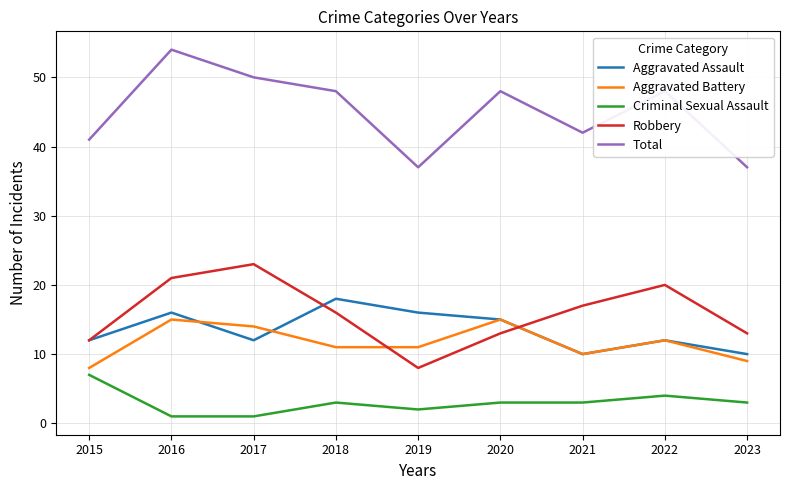

What is the difference between the Total values at 2020 and 2023?

11